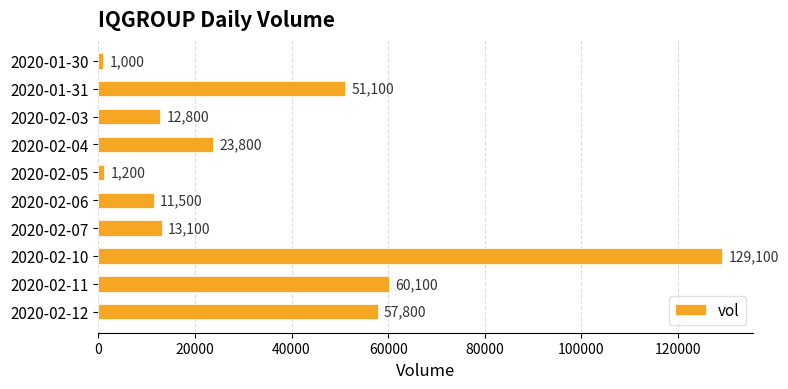

Reading top to bottom, list all the values displayed in this chart.

1000	51100	12800	23800	1200	11500	13100	129100	60100	57800